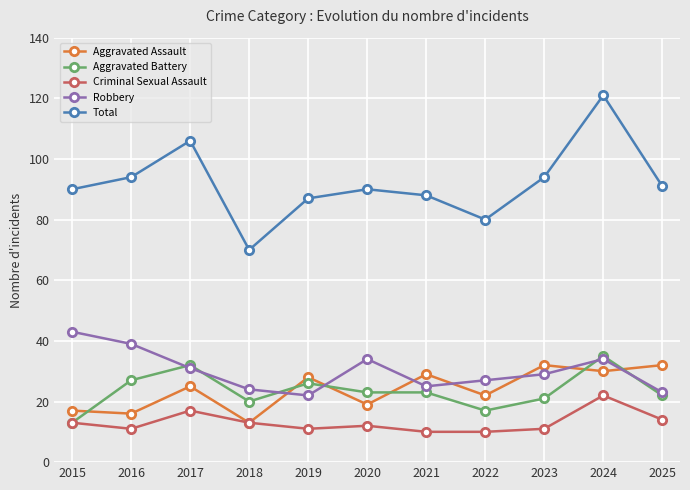

True or false: Robbery and Total intersect in this chart.

False